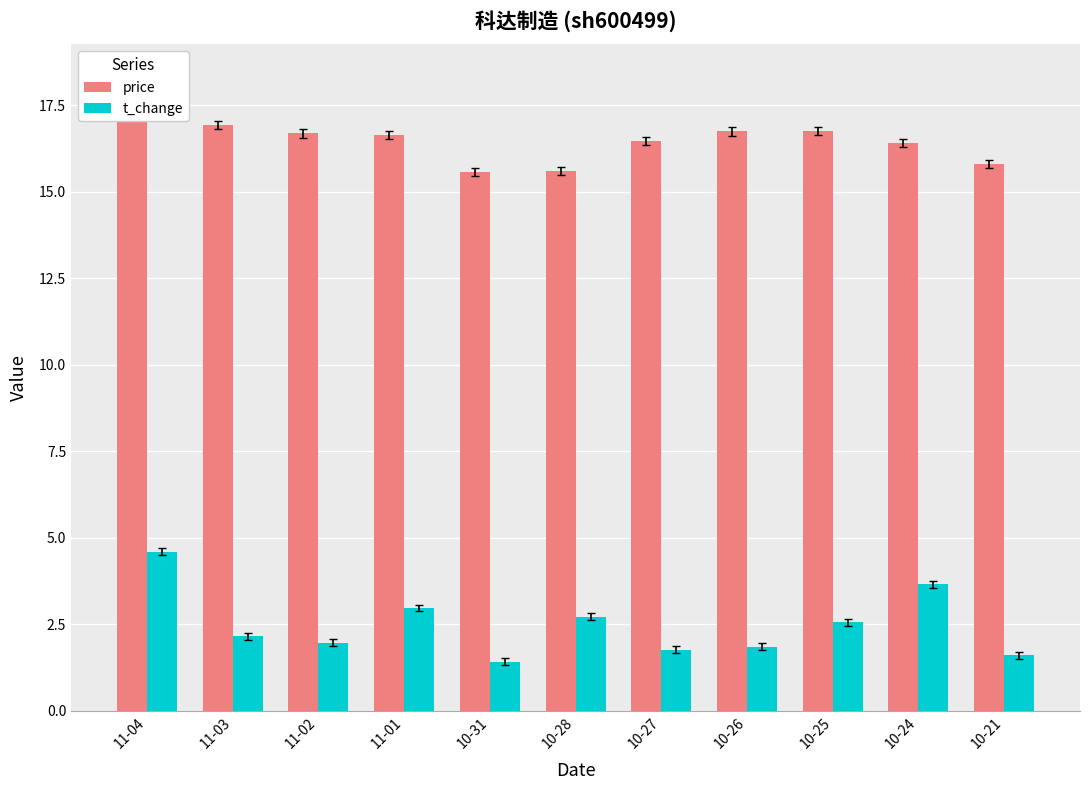

Which series changed the most between 11-04 and 10-28?

price